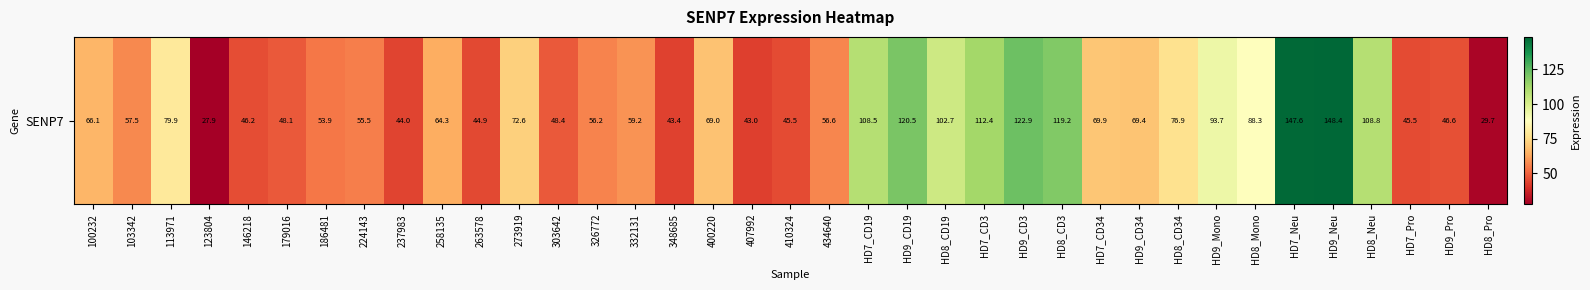

Which has a higher value, 407992 or HD8_CD3?

HD8_CD3